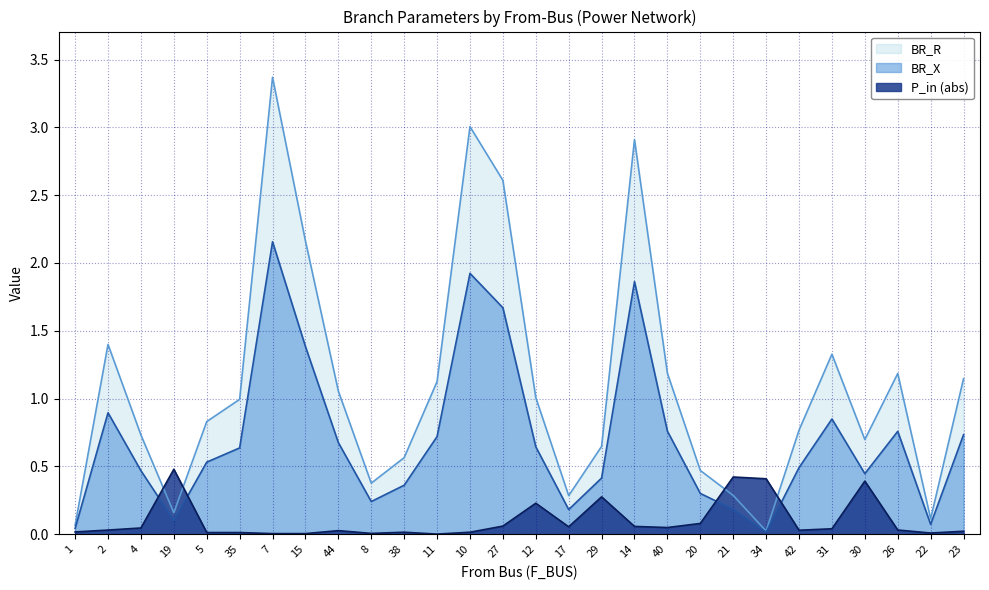

What is the label of the 11th point from the left?

38